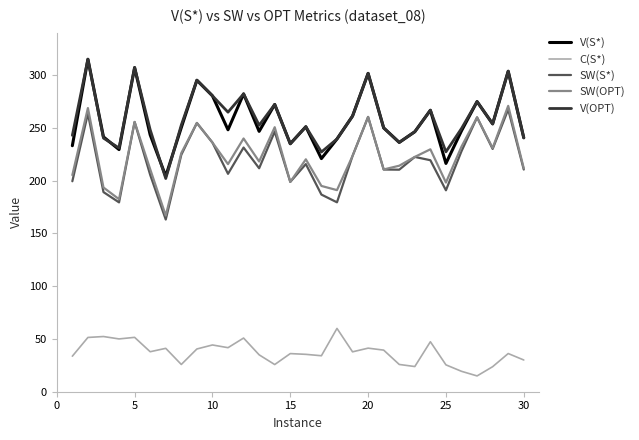

What is the lowest value of the V(S*) series?

204.1